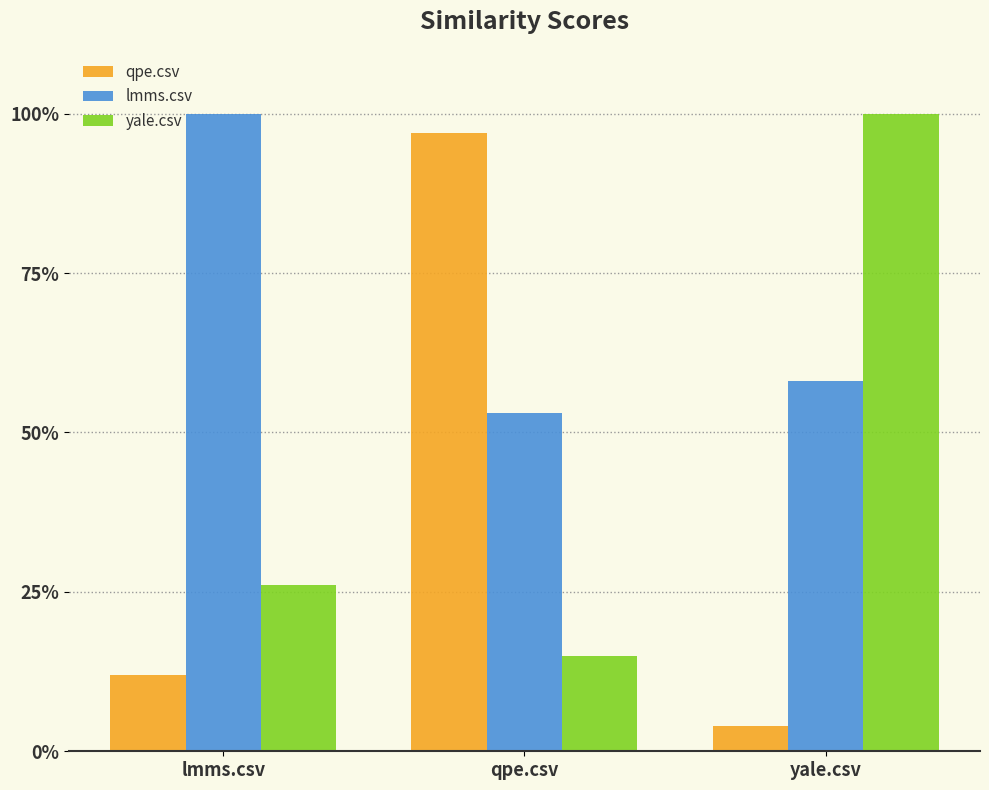

What are all the series names shown in the legend?

qpe.csv, lmms.csv, yale.csv